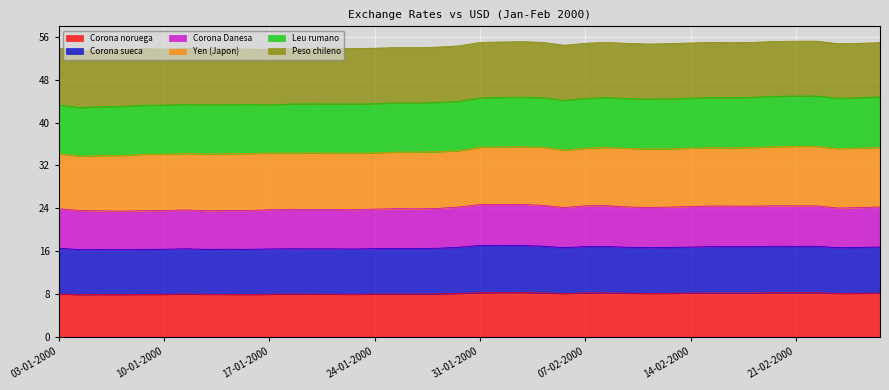

Which label corresponds to the smallest value in the chart?

04-01-2000